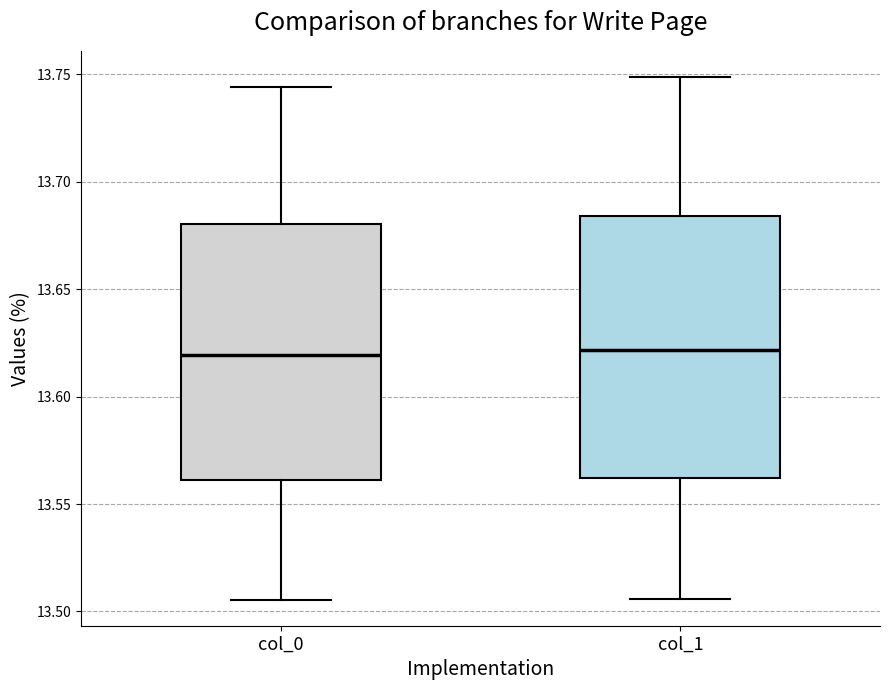

Where is the upper edge of the box for col_0 on the y-axis? The values are not printed on the chart, so give them approximately, as read against the axis.

13.680